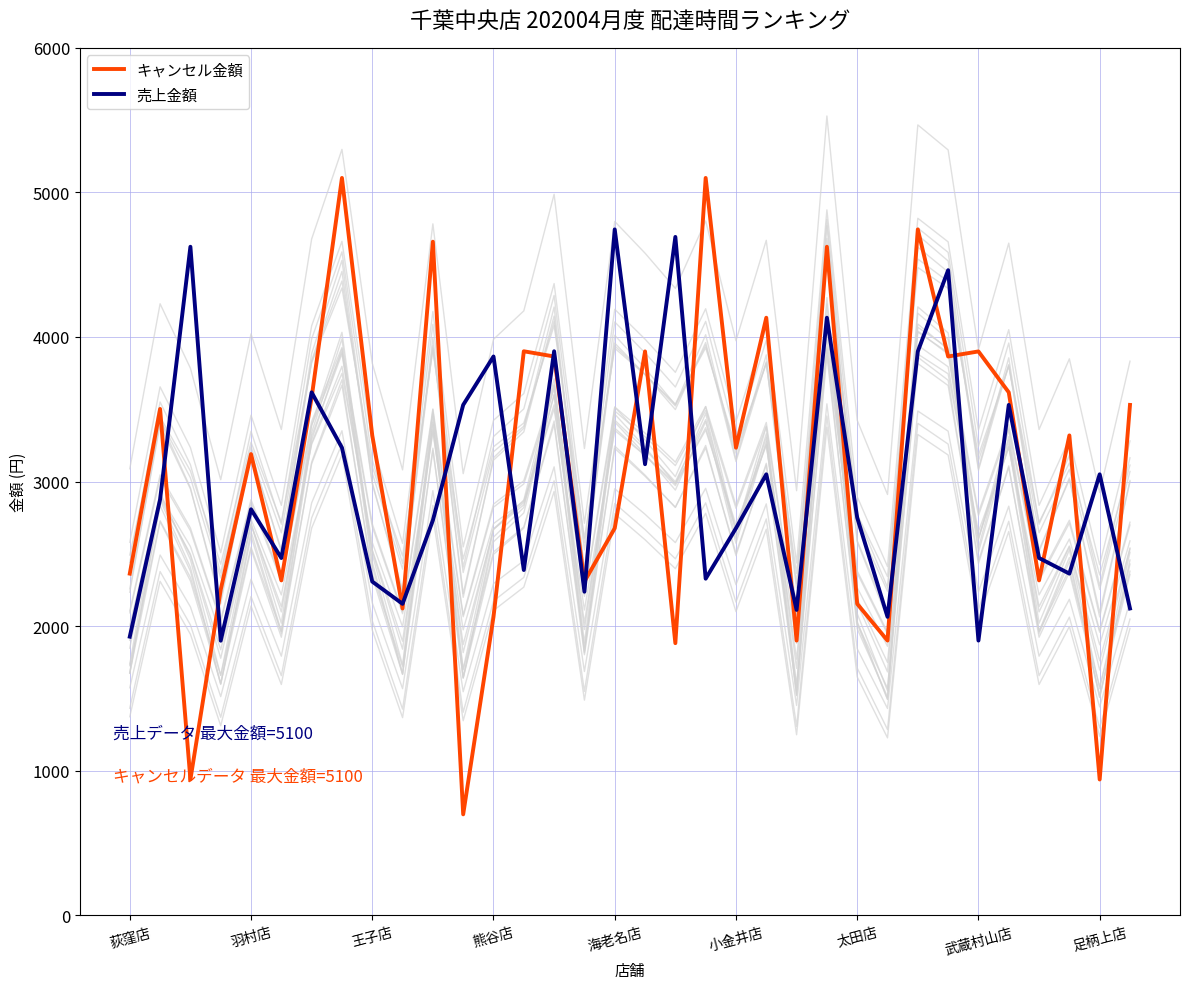

What value does the 売上金額 series have at 海老名店?

4744